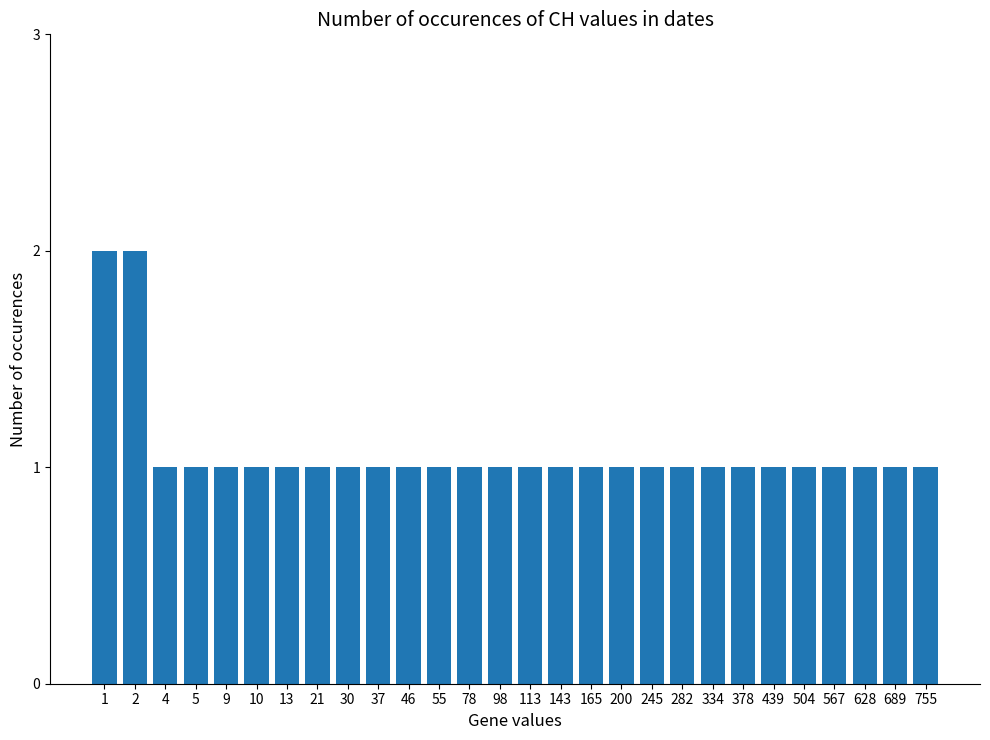

Does the chart contain any negative values?

No